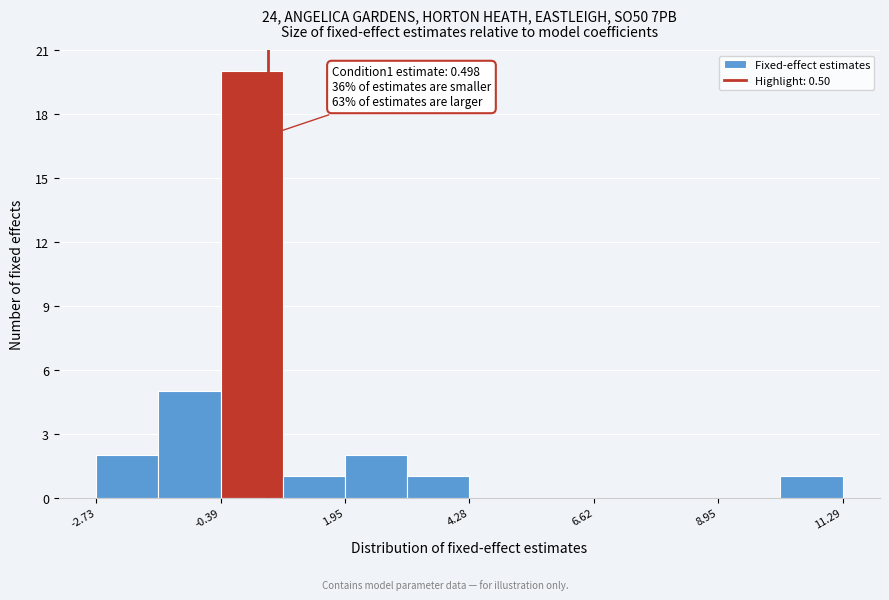

Around what value on the x-axis is the tallest bar? Give the approximate position of its centre, as read against the axis.

0.0